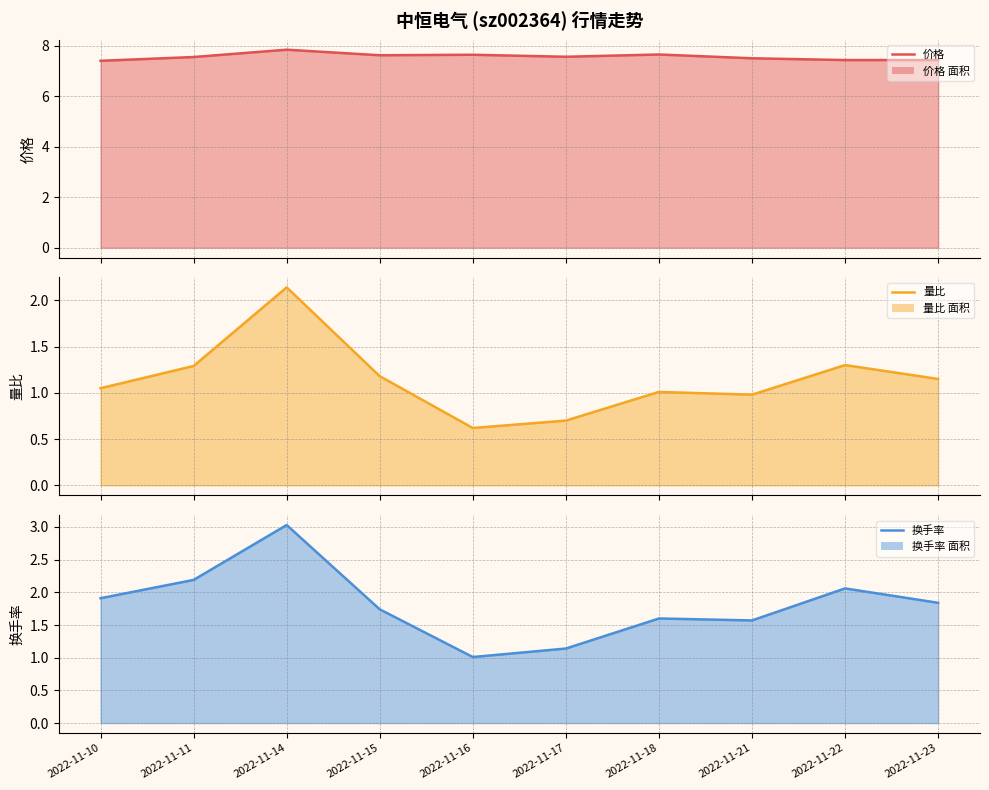

At how many categories does at least one series exceed 4?

10